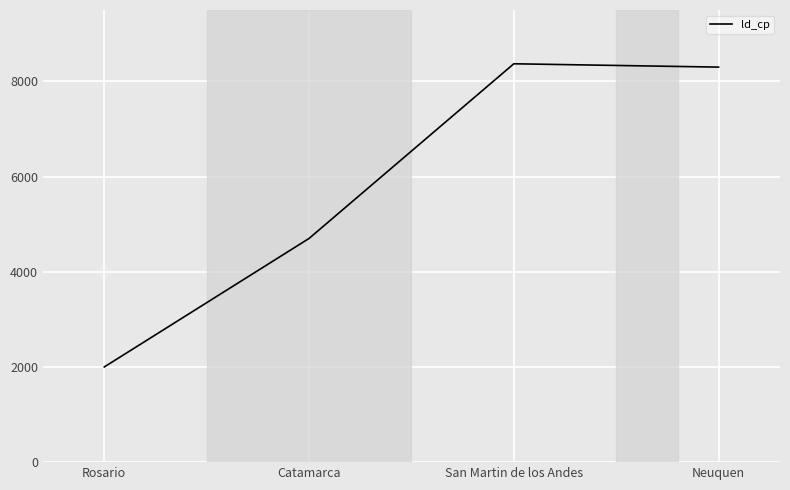

At which category does the data reach its first local peak?

San Martin de los Andes